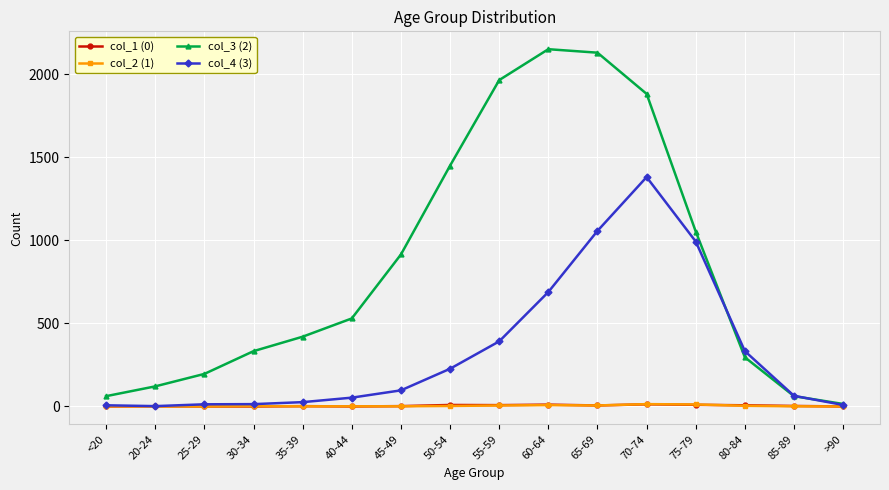

The col_1 (0) series shows 2 at 45-49. True or false?

True